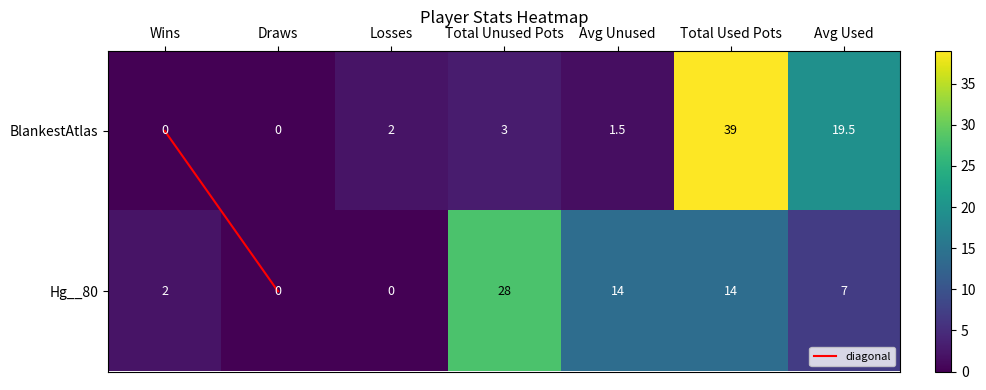

How many positive values does the Hg__80 series have?

5